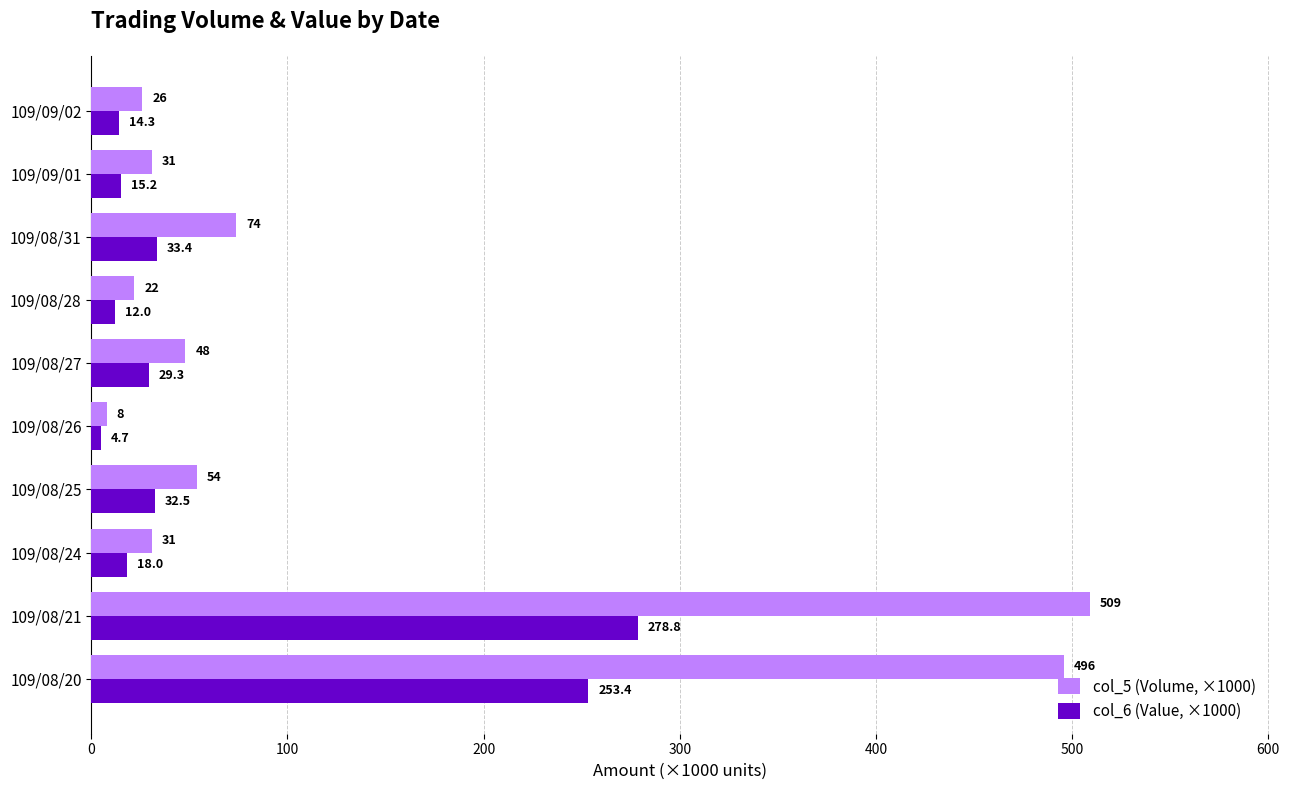

The value of col_5 (Volume, ×1000) at 109/08/27 is 26.9. True or false?

False